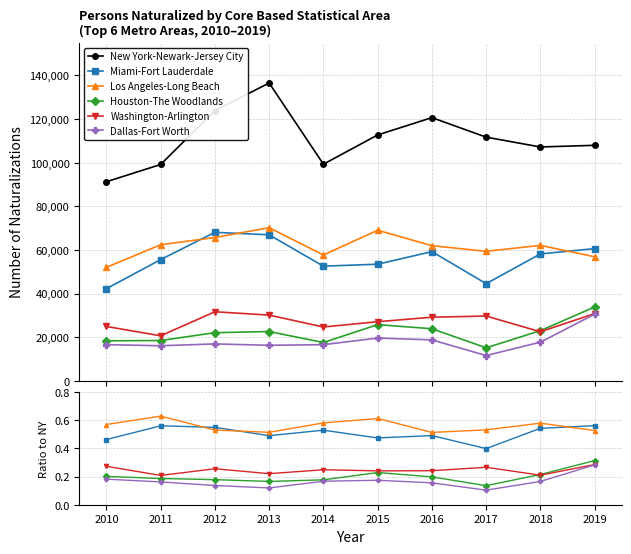

At which category is the sum across all series the highest?

2013